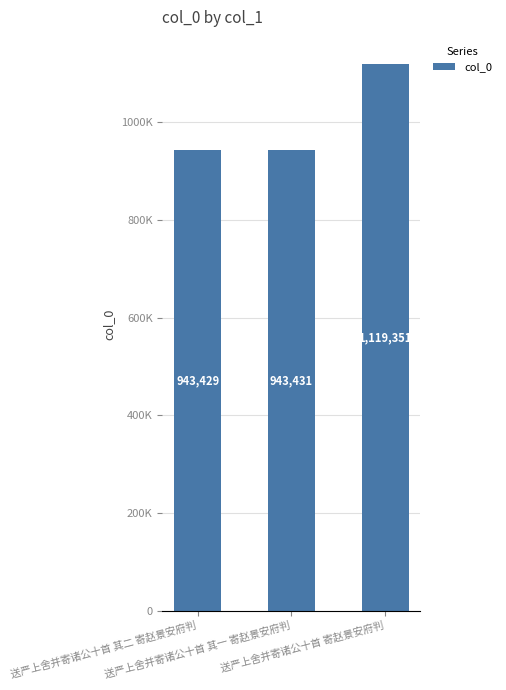

What is the change in value from 送严上舍并寄诸公十首 其一 寄赵景安府判 to 送严上舍并寄诸公十首 寄赵景安府判?

+175920